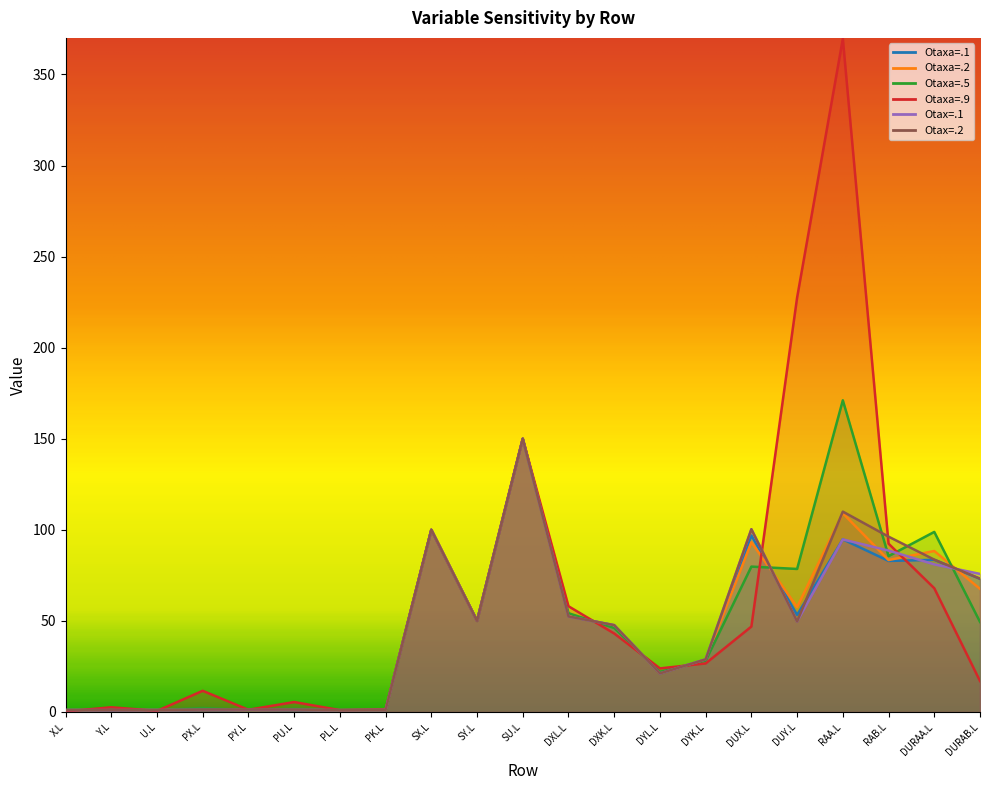

What is the difference between the maximum and minimum values in the Otax=.2 series?

149.0